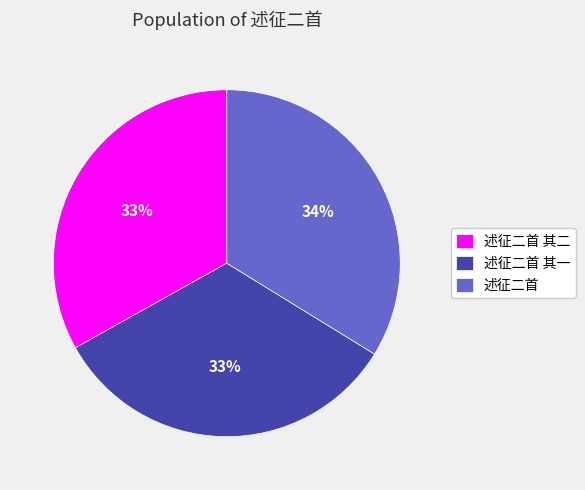

What is the largest slice in the pie chart?

述征二首